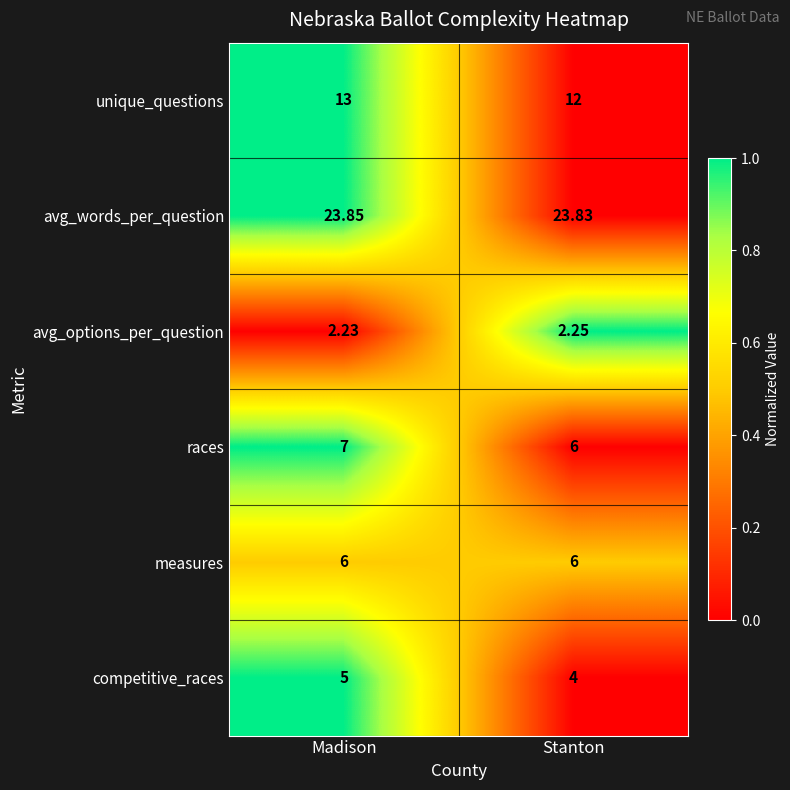

List the series in order of their peak value, lowest first.

avg_options_per_question, competitive_races, measures, races, unique_questions, avg_words_per_question